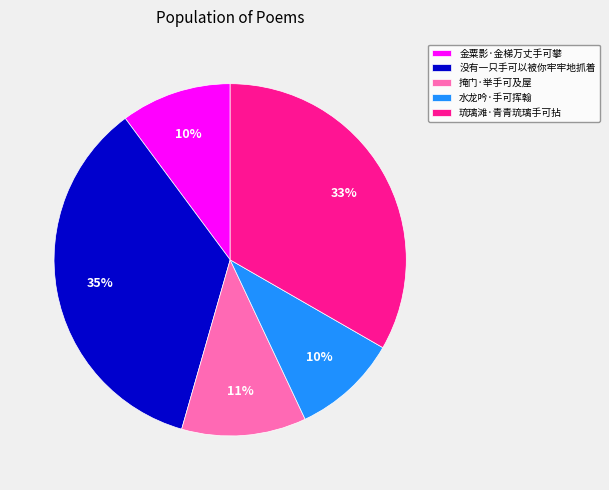

How many segments does this pie chart have?

5